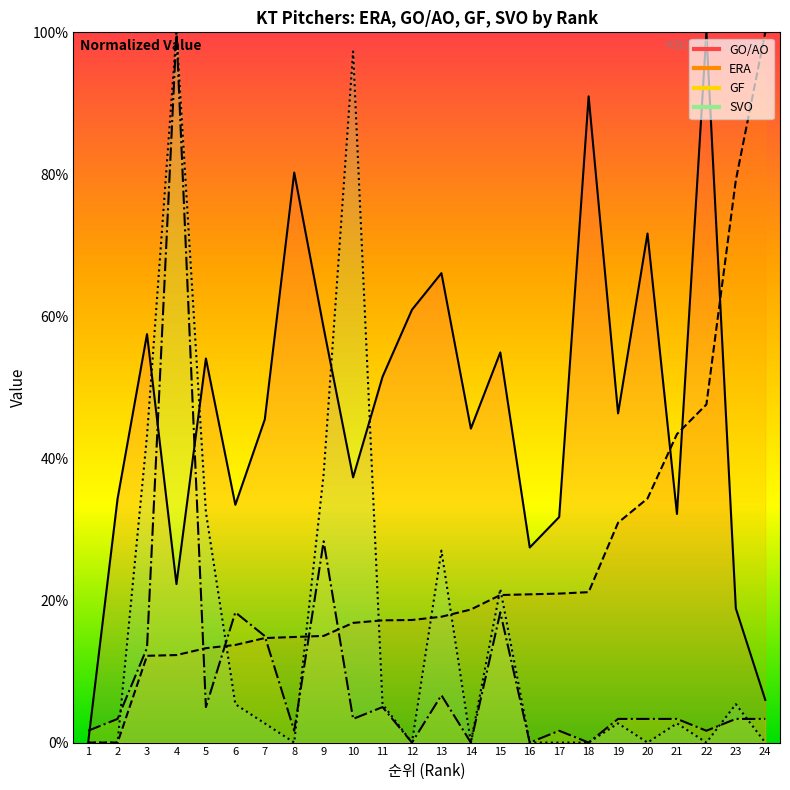

What is the sum of all ERA values?

603.3